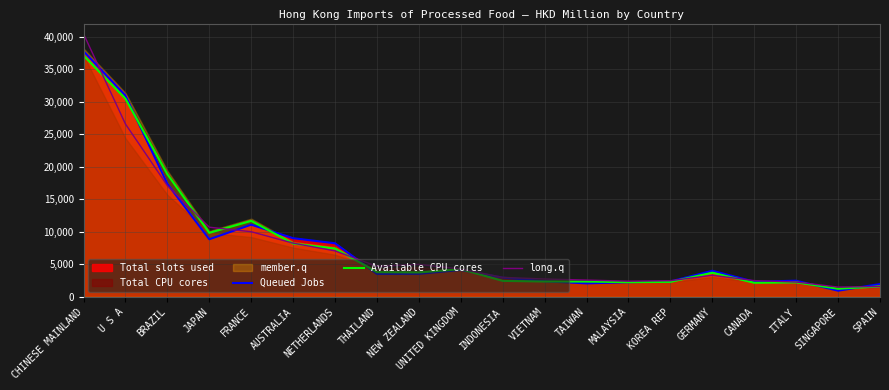

How many interior local peaks does the Available CPU cores series have?

4